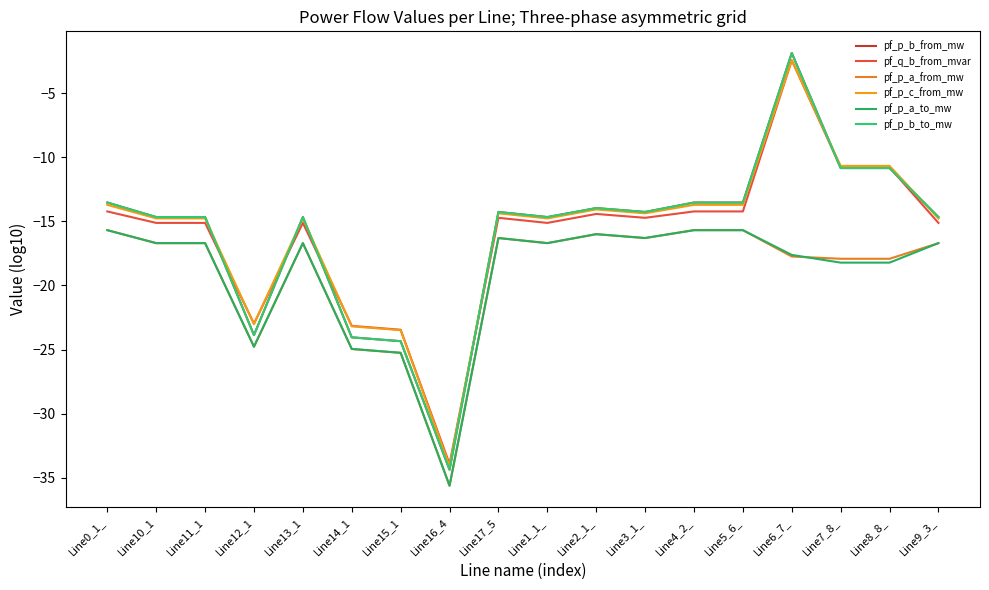

After their last crossing, which series has the higher values: pf_q_b_from_mvar or pf_p_b_from_mw?

pf_p_b_from_mw